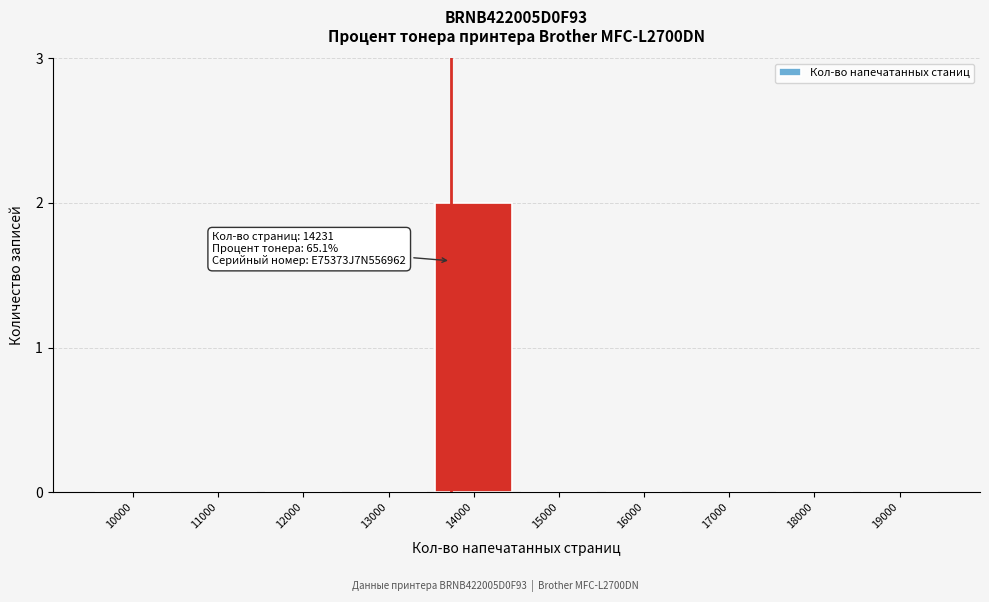

Reading left to right, extract all data points from this chart.

10000=0	11000=0	12000=0	13000=0	14000=2	15000=0	16000=0	17000=0	18000=0	19000=0